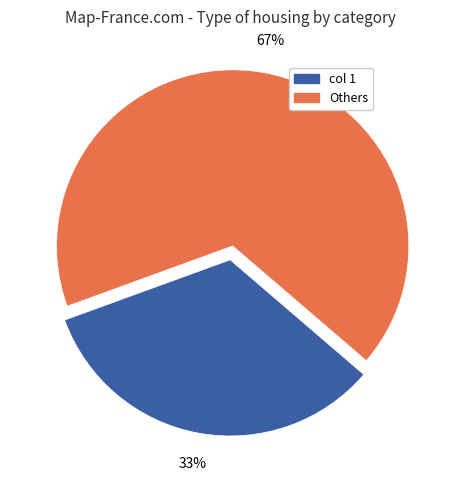

How many segments does this pie chart have?

2